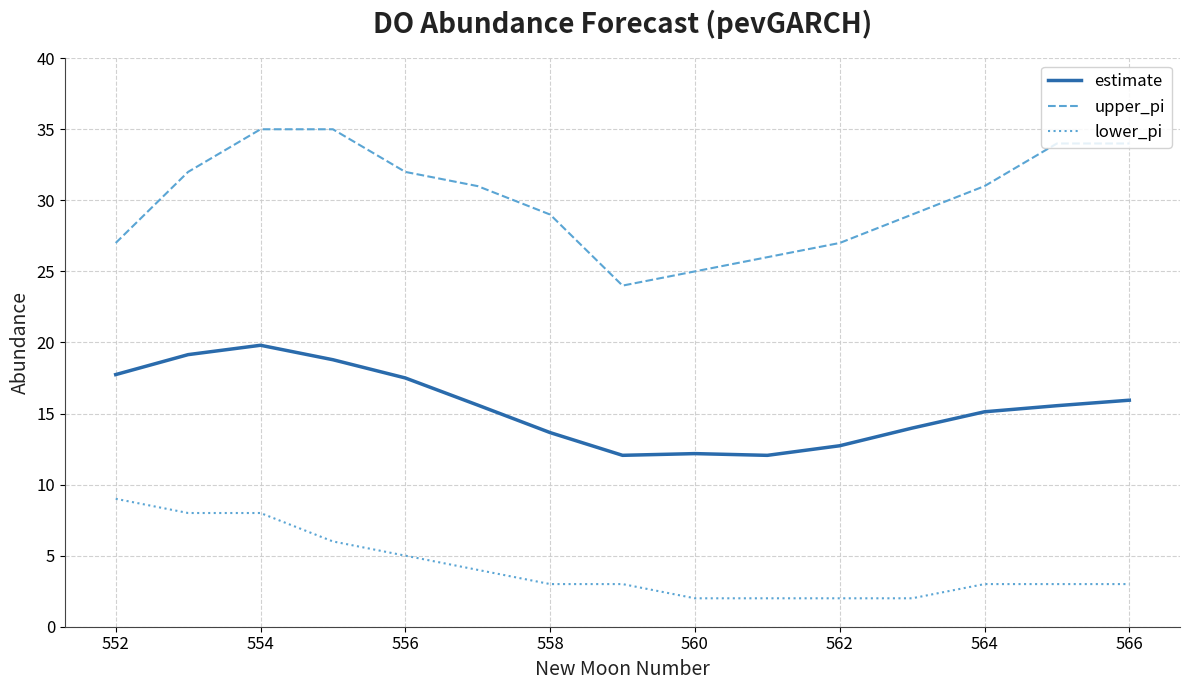

True or false: estimate and upper_pi cross at least once.

False